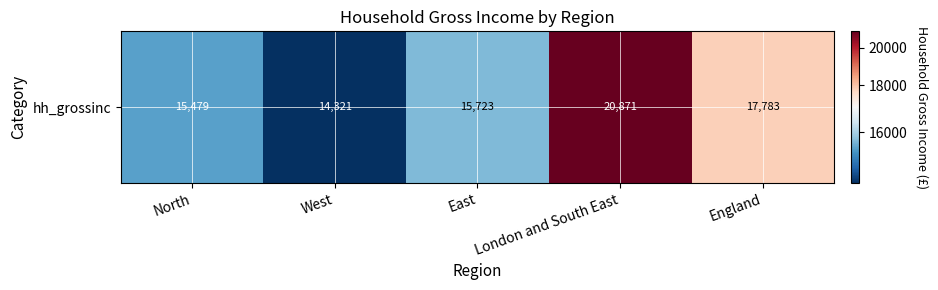

Rank the categories by value from lowest to highest.

West, North, East, England, London and South East